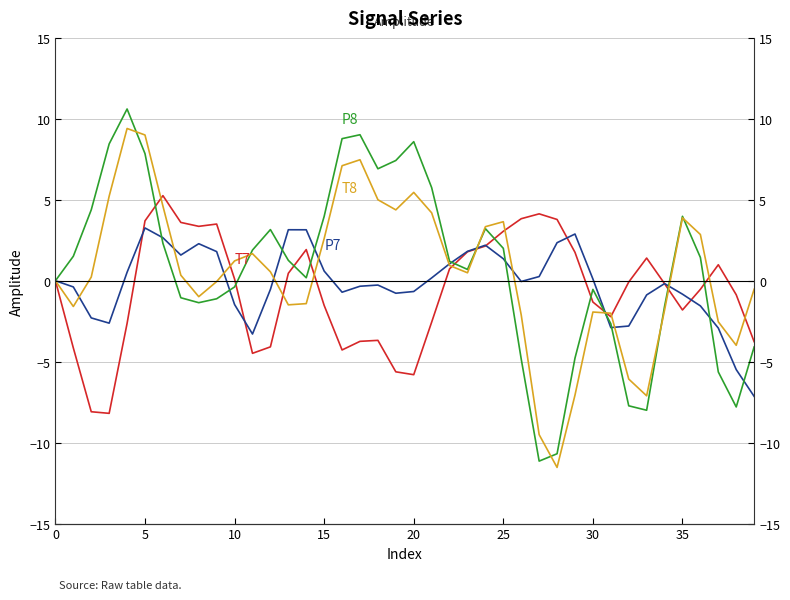

Is it true that P8 equals 1.2 at 24?

False